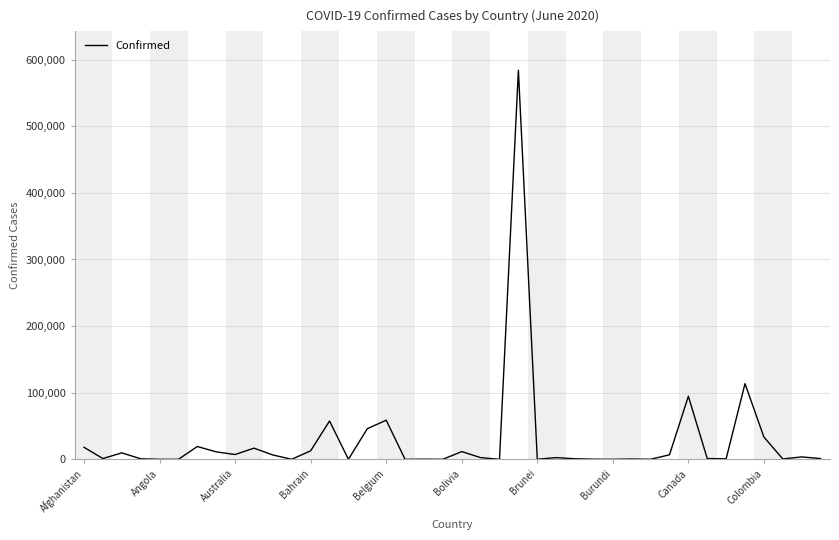

True or false: there are more than 2 points higher than both neighbors.

True